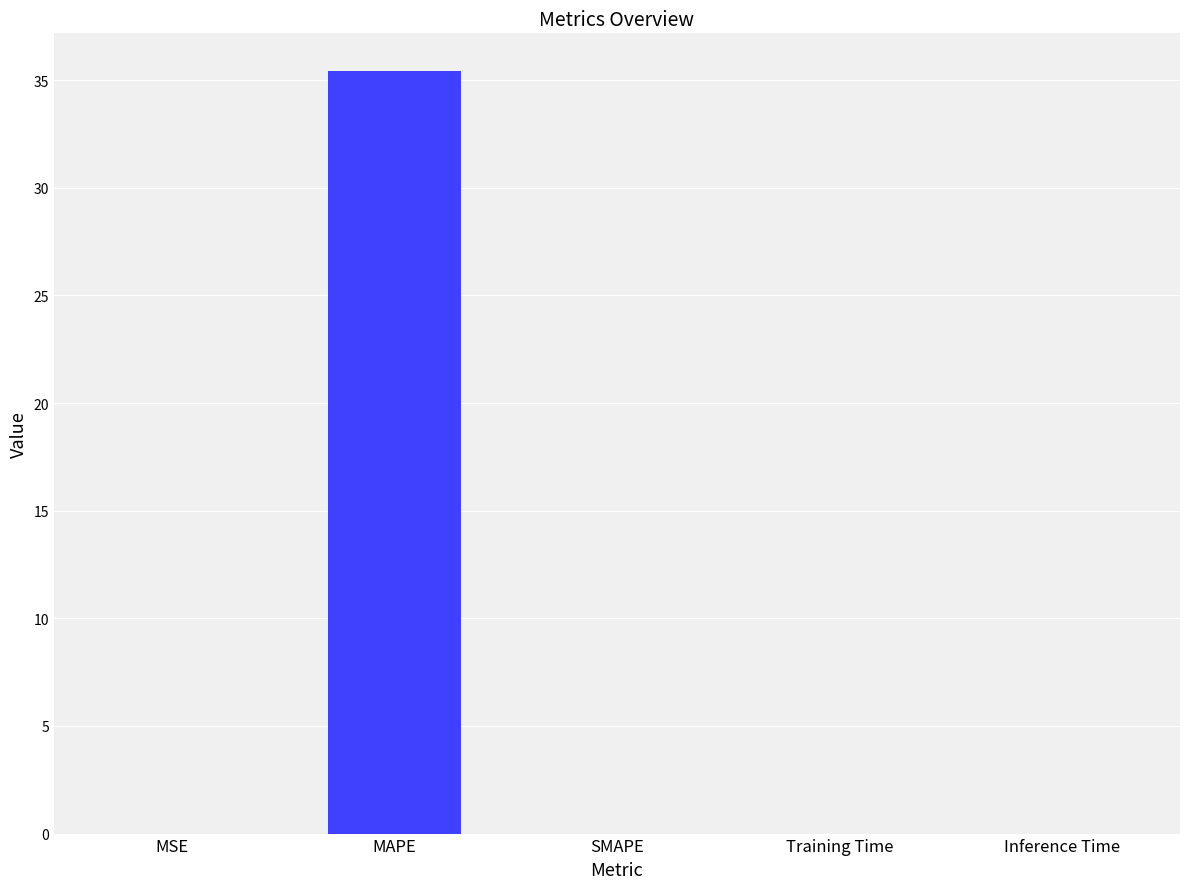

Which category has the highest value across all series?

MAPE